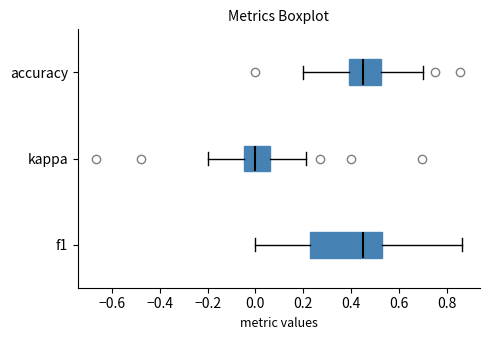

Which box is the widest, from its left edge to its right edge?

f1